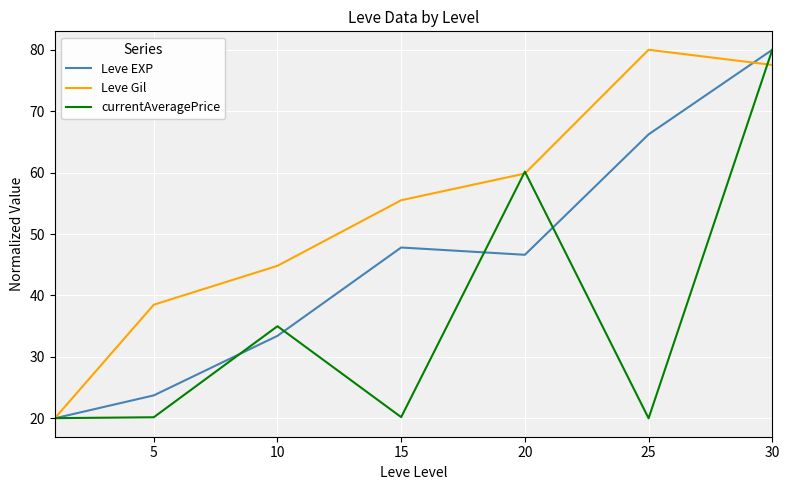

What is the minimum value shown in the chart?

20.0